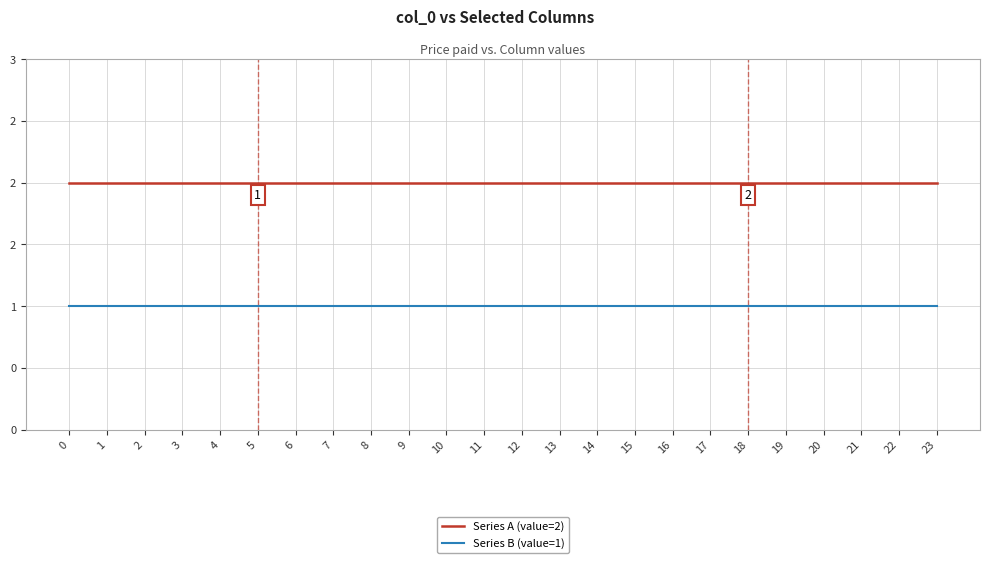

At 1, list the series in order from smallest to largest.

Series B (value=1), Series A (value=2)